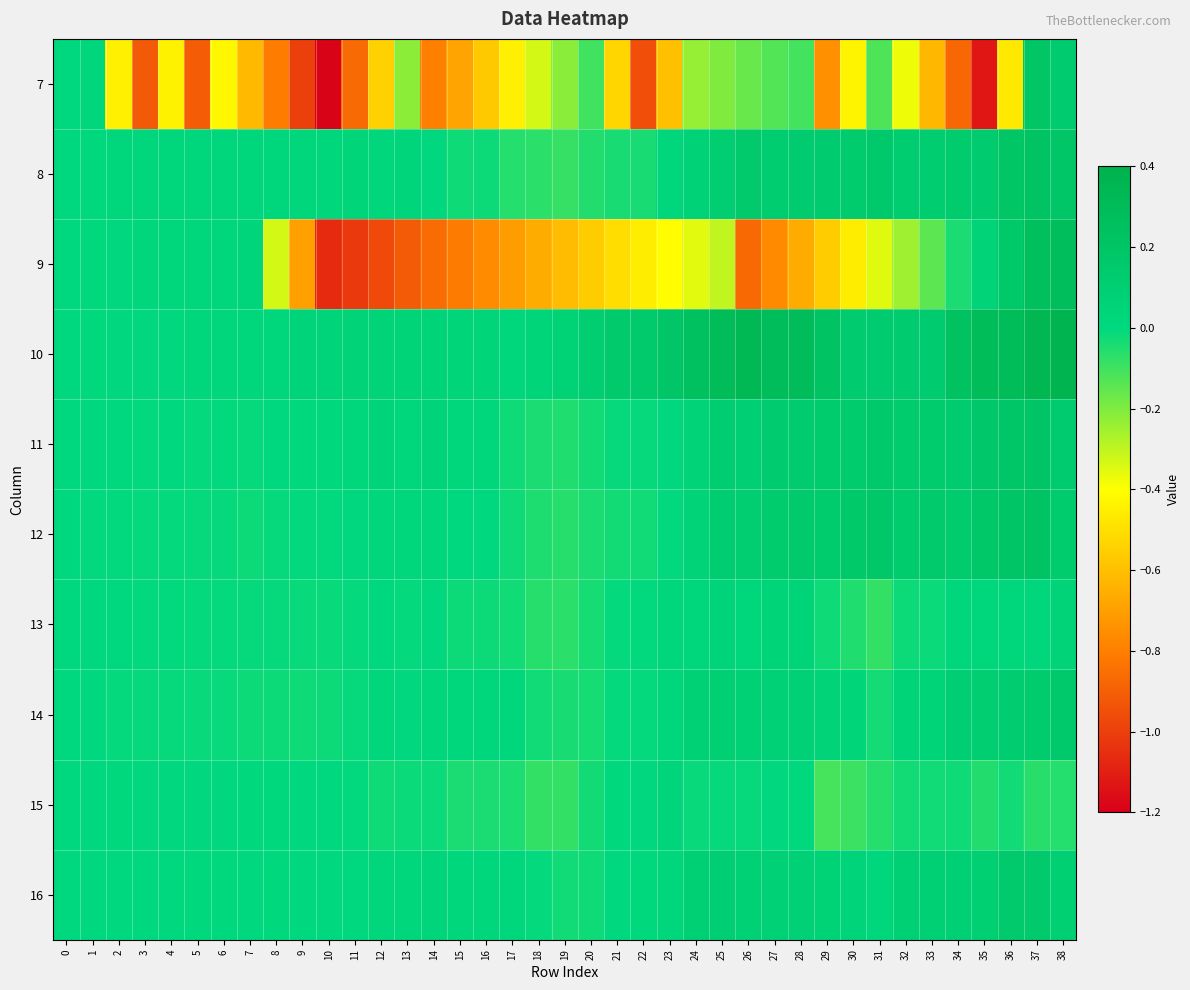

What is the difference between the highest and lowest values at 23?

0.8